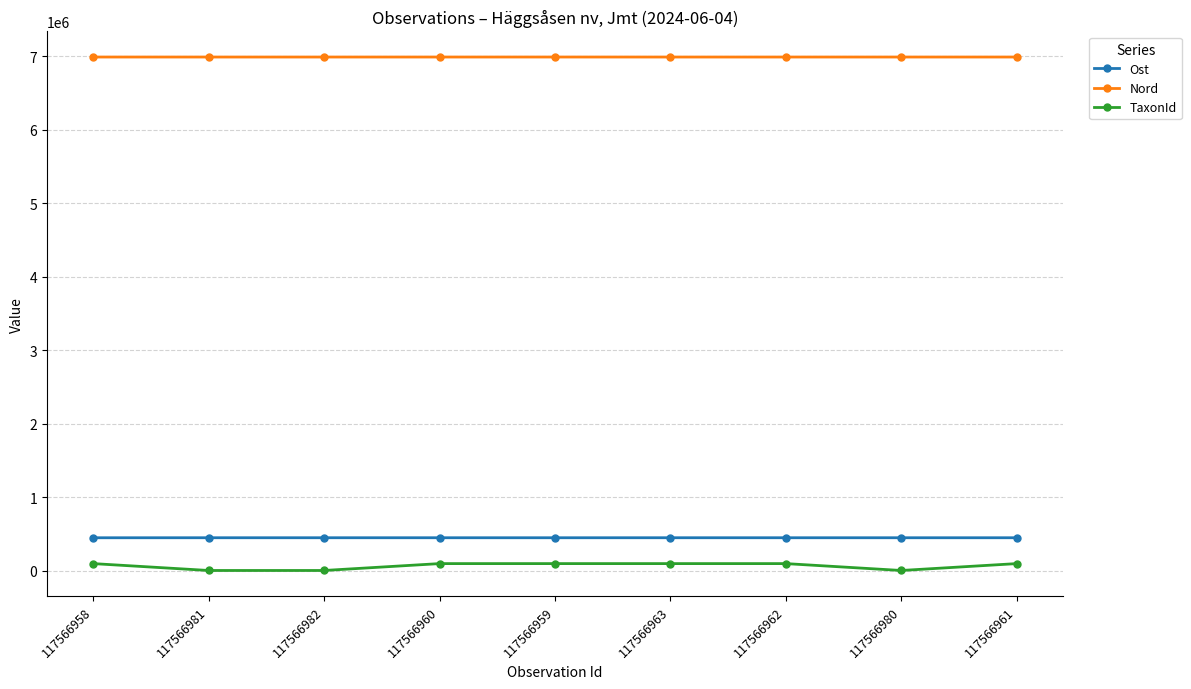

What position from the left is 117566958?

1